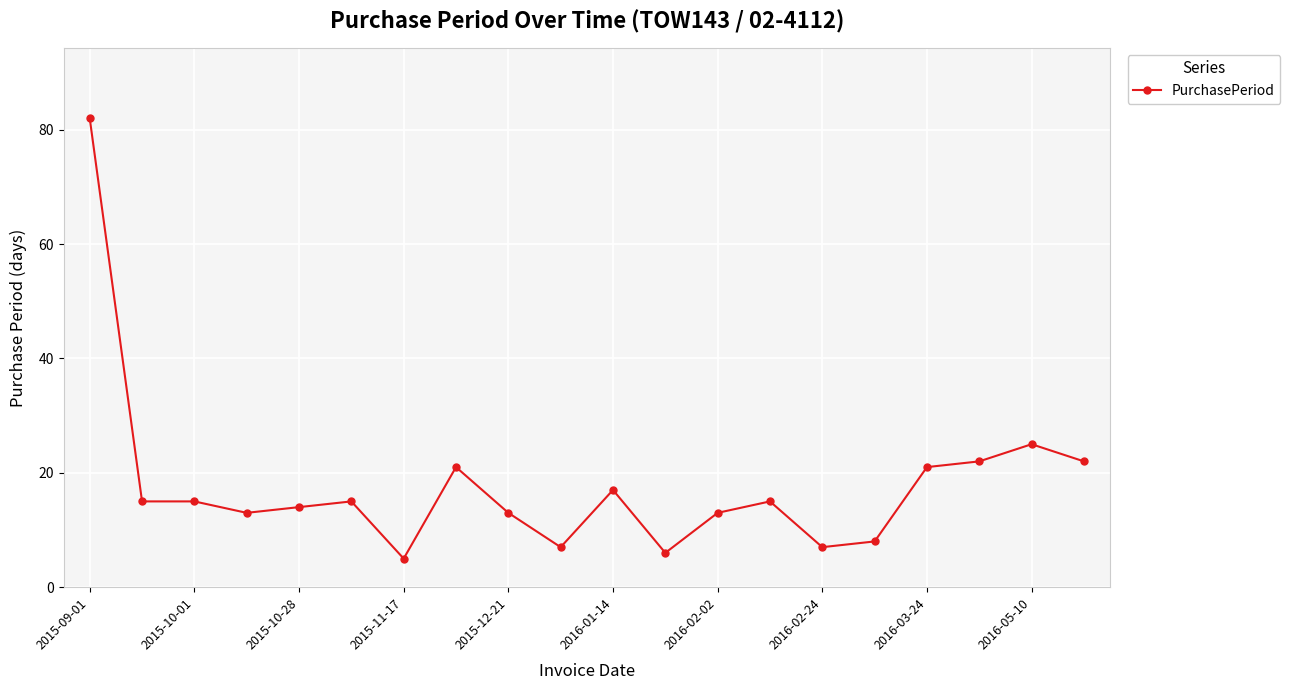

True or false: the data has more than 2 interior local peaks.

True